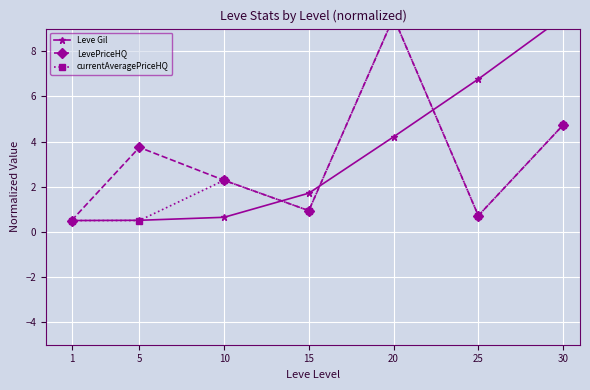

What is the difference between the Leve Gil values at 5 and 30?

9.0